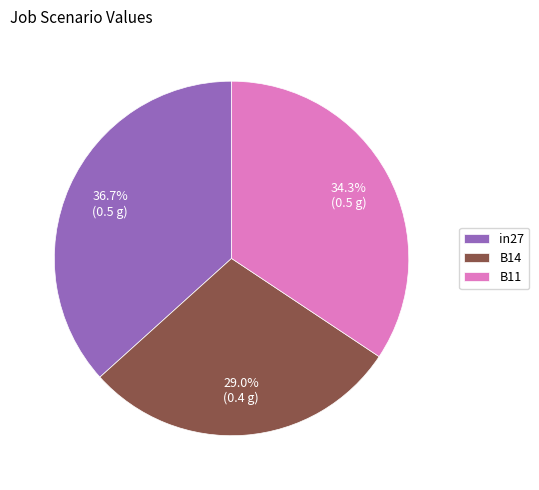

Which slice is the largest?

in27